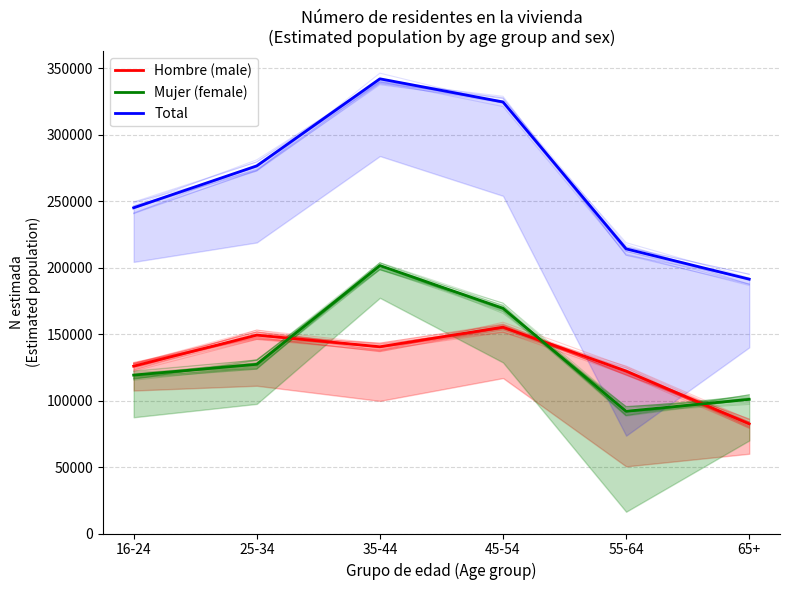

Reading left to right, extract all data points from this chart.

Hombre (male): 16-24=125877	25-34=149280	35-44=140490	45-54=155237	55-64=122206	65+=82505
Mujer (female): 16-24=119179	25-34=127284	35-44=201583	45-54=169426	55-64=91933	65+=100933
Total: 16-24=245056	25-34=276563	35-44=342073	45-54=324663	55-64=214140	65+=191363